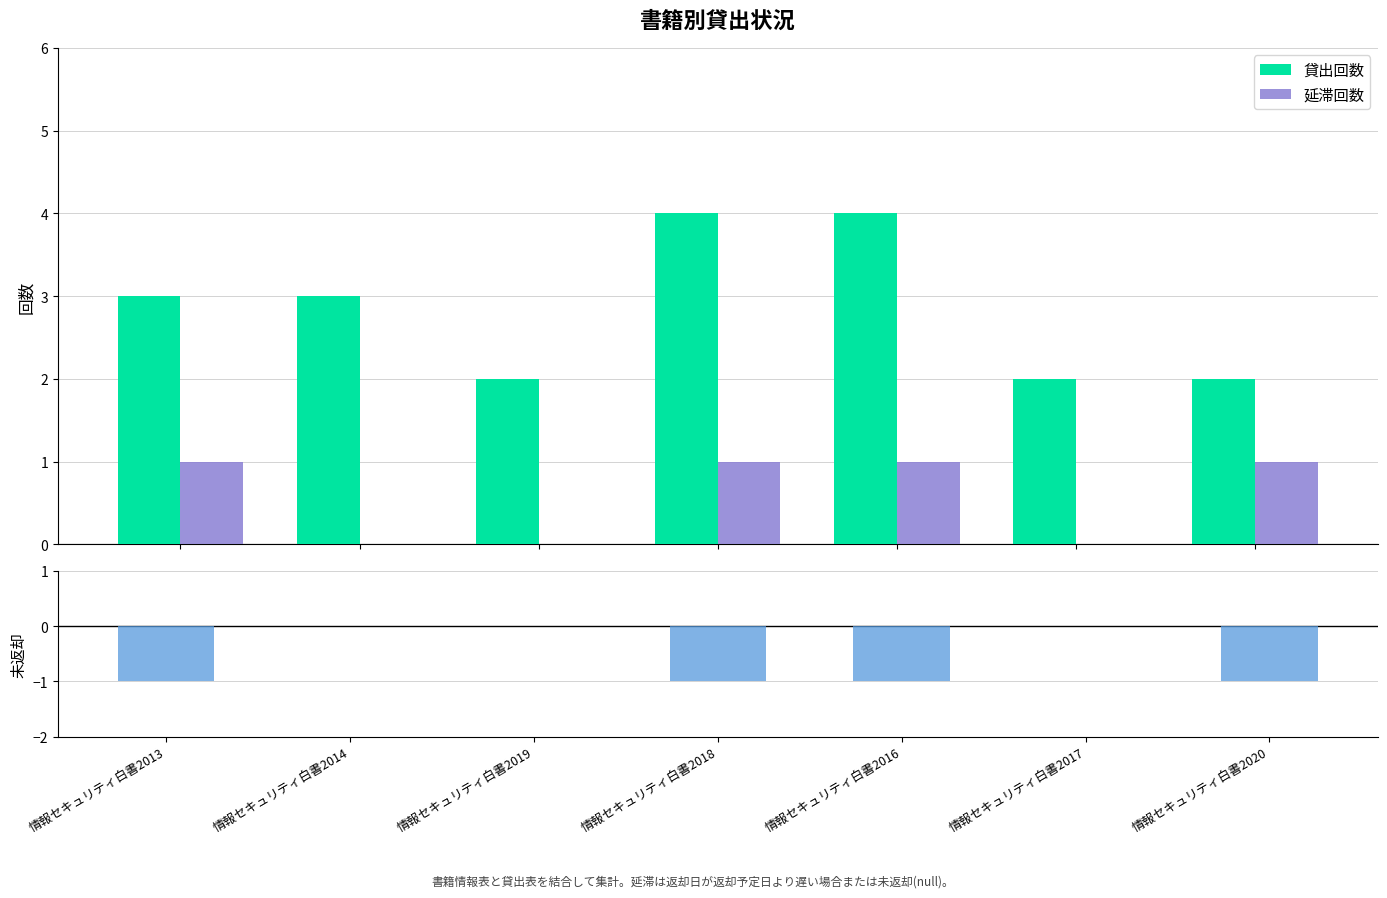

How many categories are shown in the chart?

7